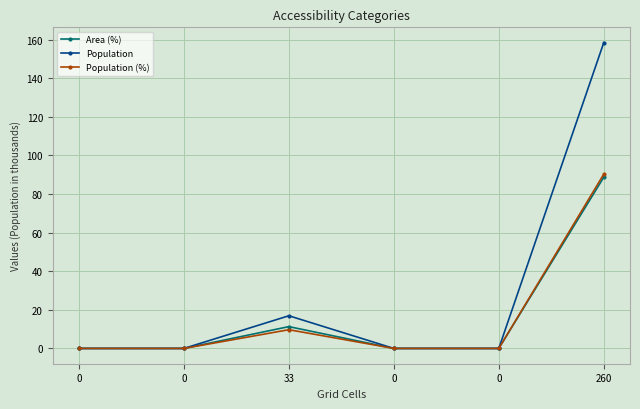

How many categories are shown in the chart?

6